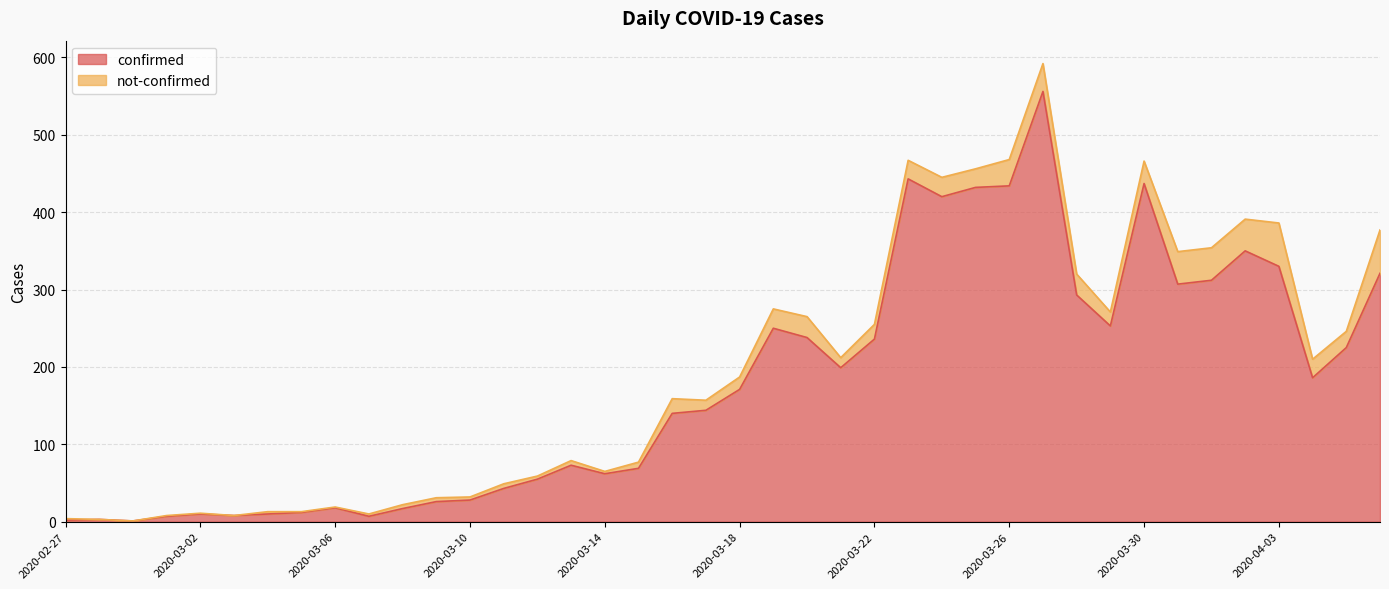

At which label does the data first exceed 171?

2020-03-19